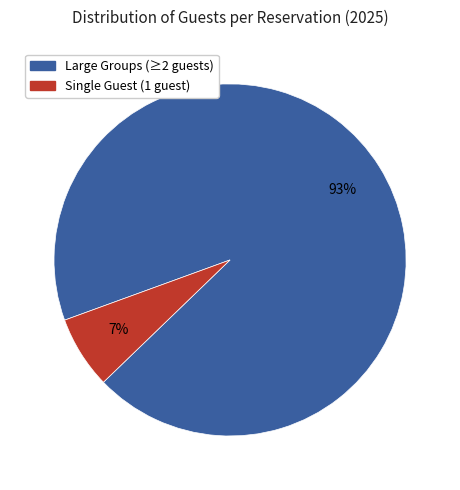

Does any single category account for the majority?

Yes